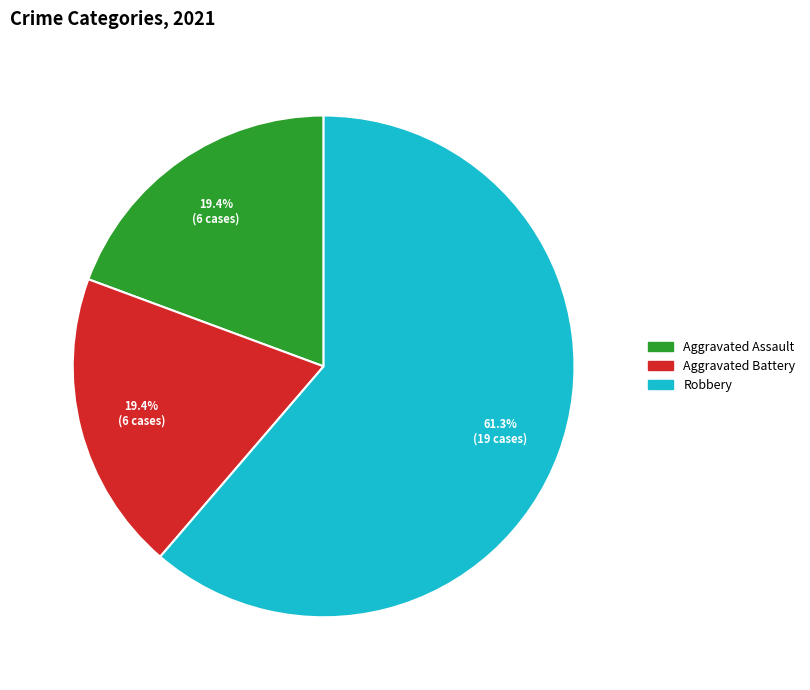

Approximately how many times larger is the value at Aggravated Battery compared to Aggravated Assault?

1.0